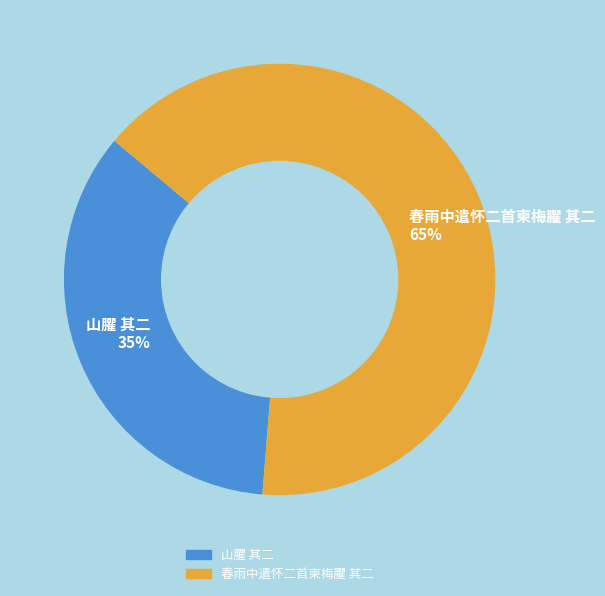

Is it true that 春雨中遣怀二首柬梅臞 其二 is 78% of the pie?

False